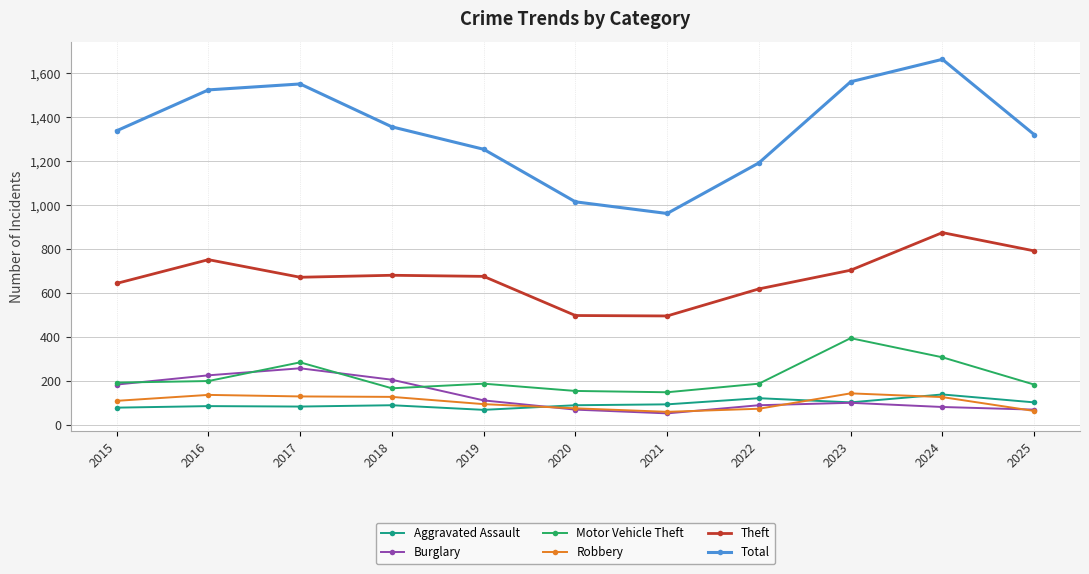

What is the spread (max minus min) of values at 2018?

1266